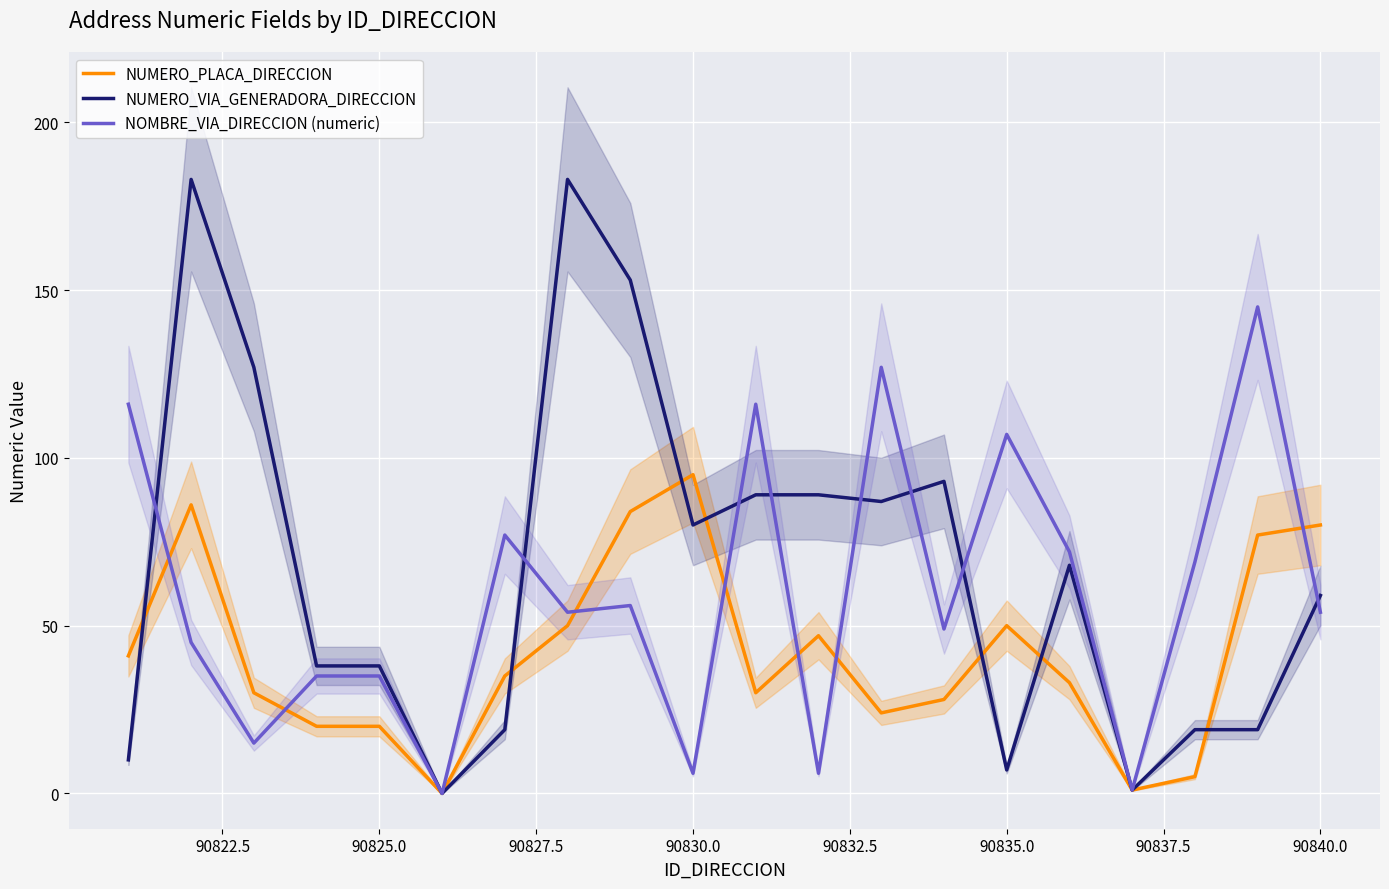

What are all the series names shown in the legend?

NUMERO_PLACA_DIRECCION, NUMERO_VIA_GENERADORA_DIRECCION, NOMBRE_VIA_DIRECCION (numeric)